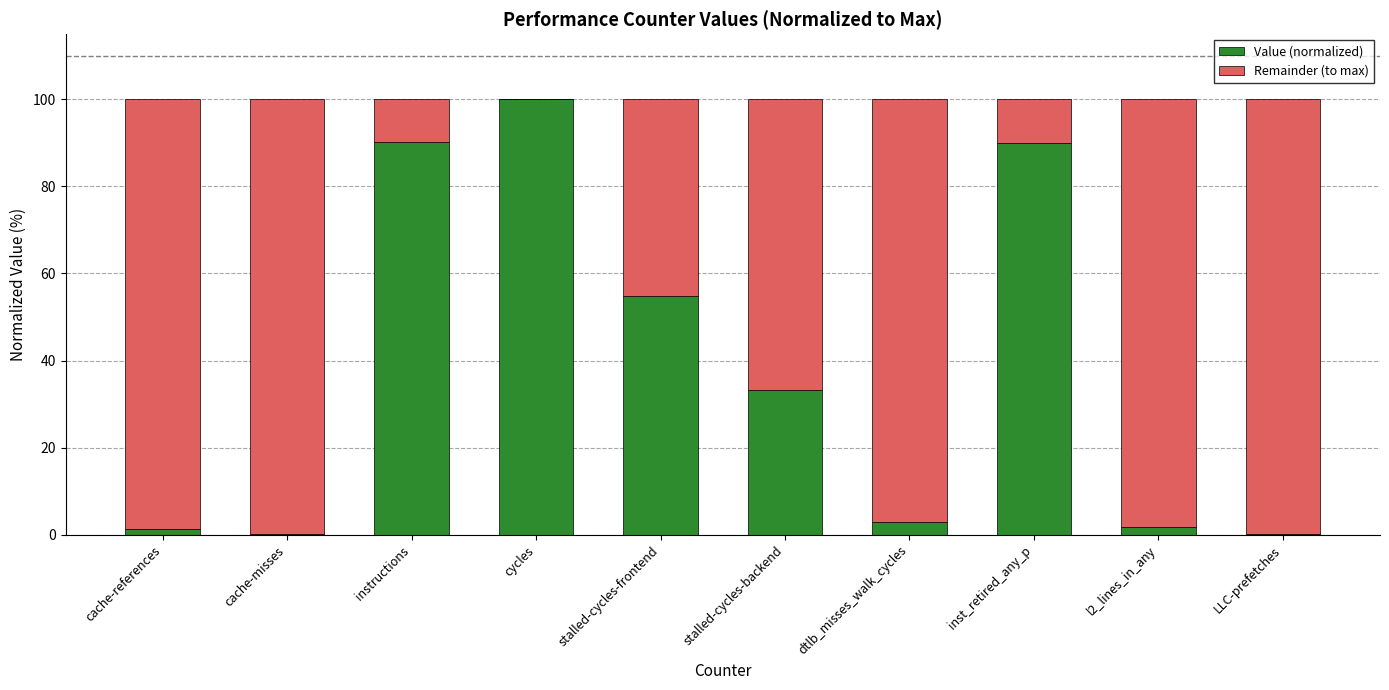

How many data points does each series have?

10